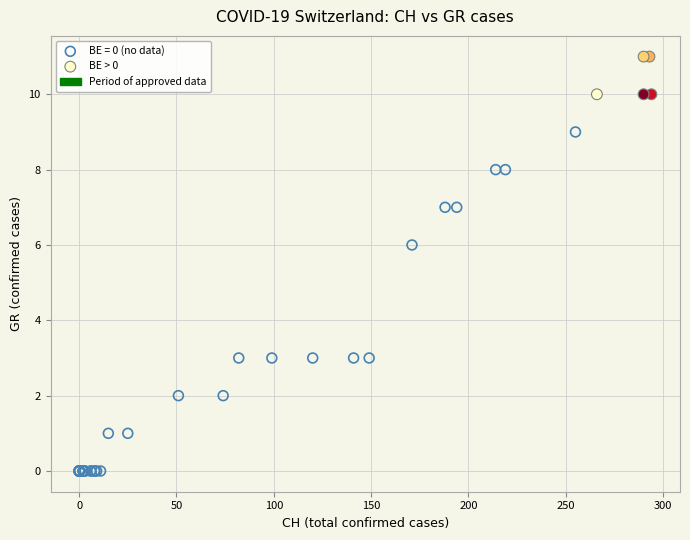

Which series contains the highest Y value?

BE > 0